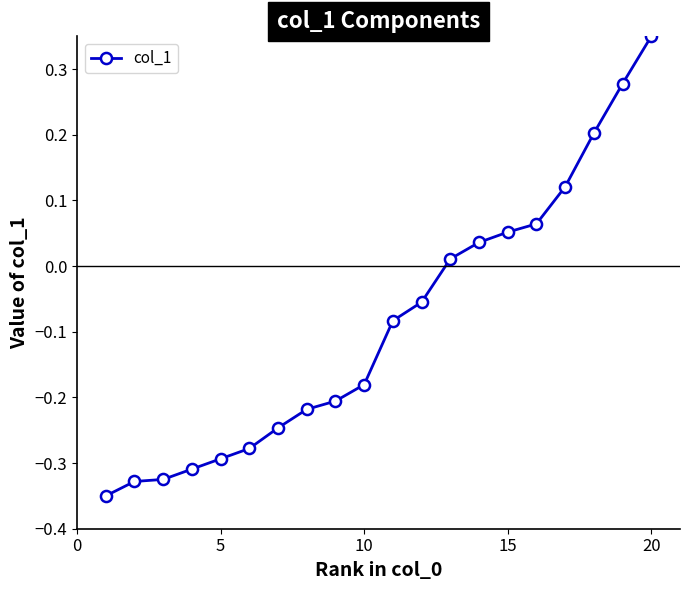

What is the difference between the maximum and minimum values?

0.7